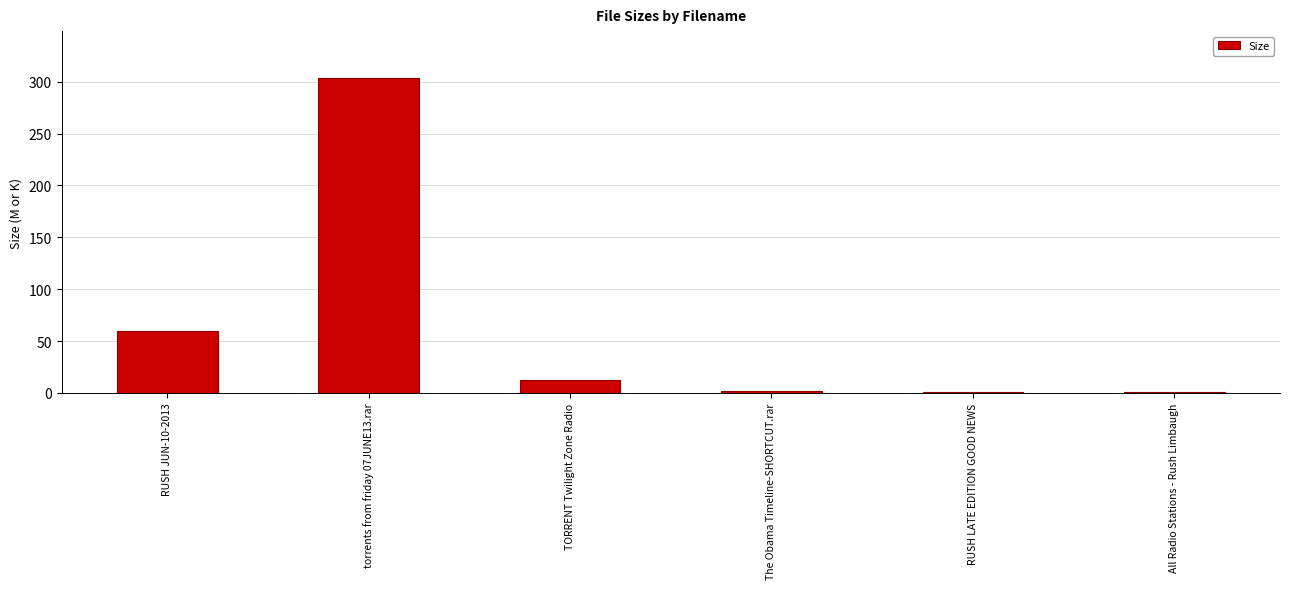

The value at RUSH JUN-10-2013 is 59.3. True or false?

True